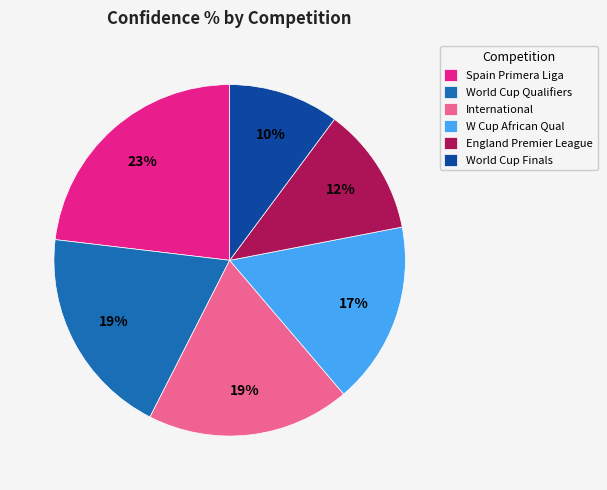

To the nearest percent, what is the difference between the Spain Primera Liga and England Premier League slice percentages?

11%